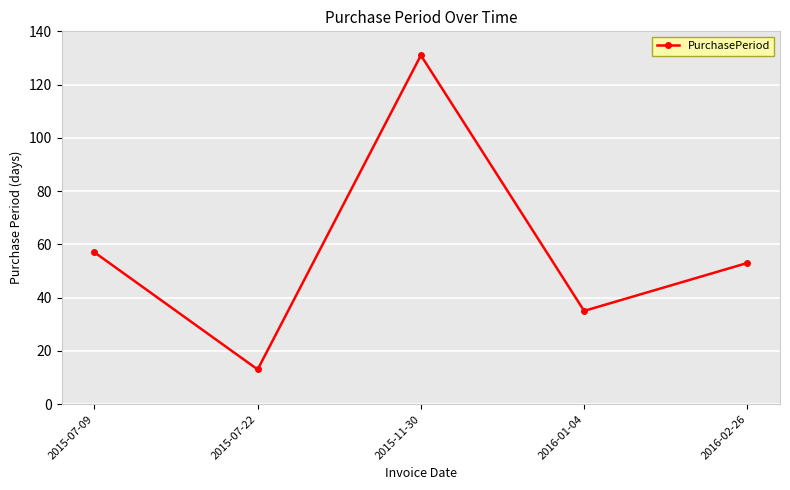

How many points are higher than both their immediate neighbors (excluding endpoints)?

1